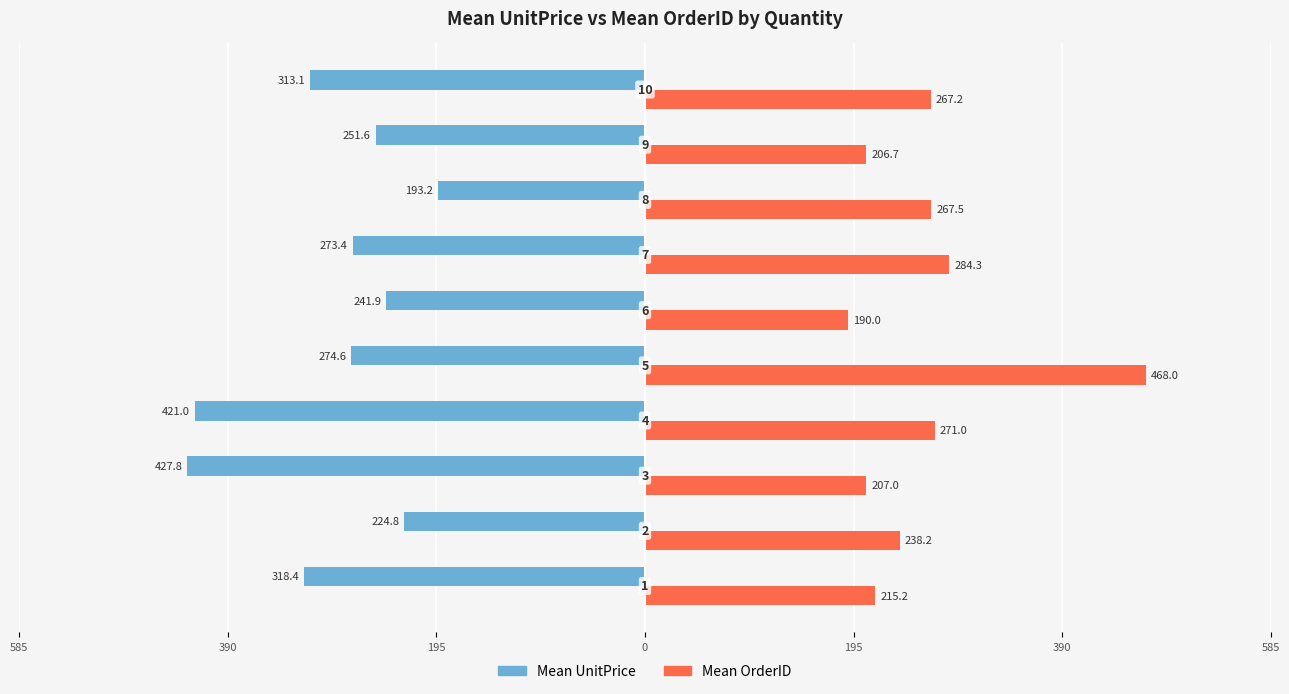

What is the difference between the second highest and minimum values in the Mean OrderID series?

94.3